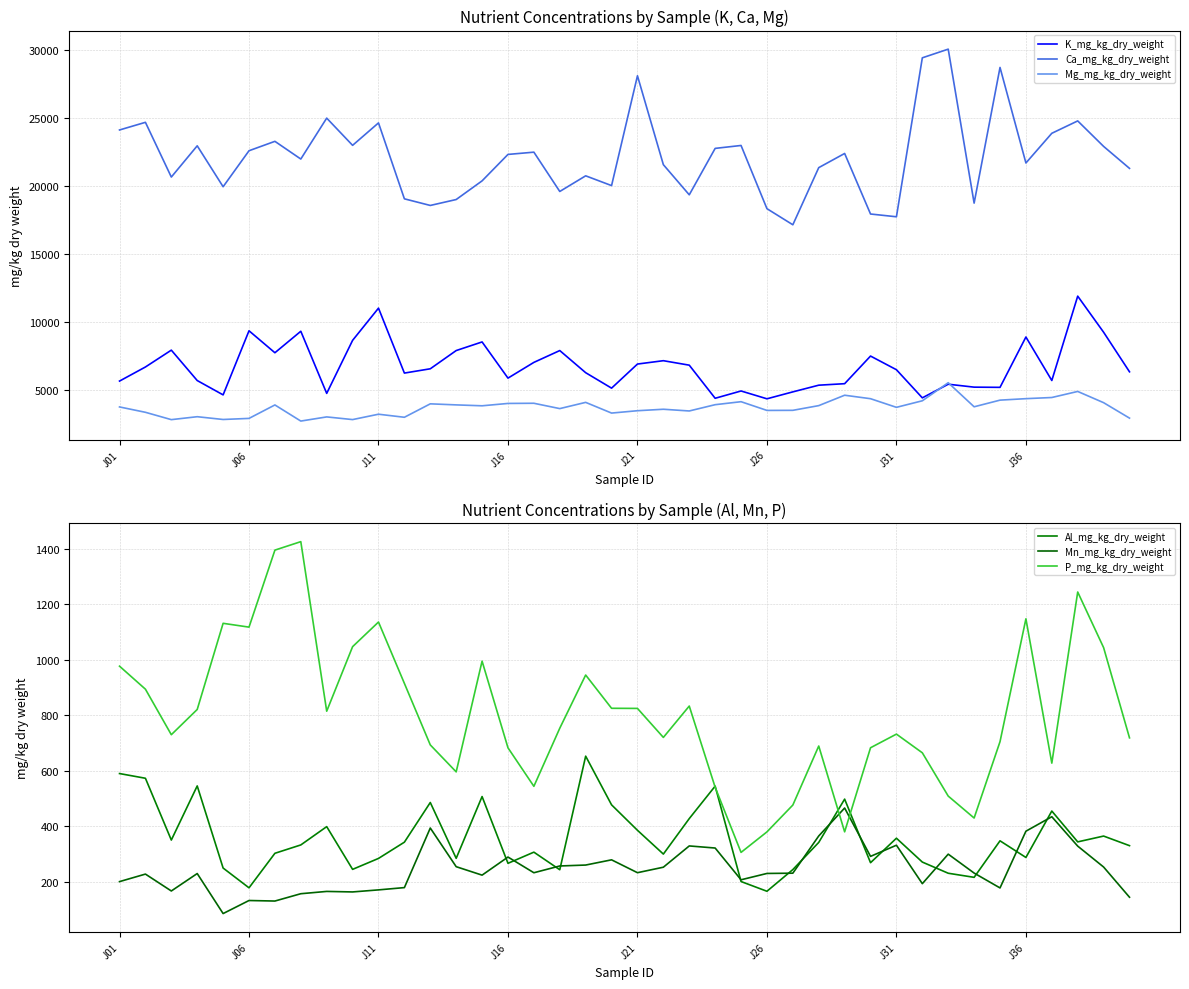

True or false: K_mg_kg_dry_weight and Ca_mg_kg_dry_weight cross at least once.

False